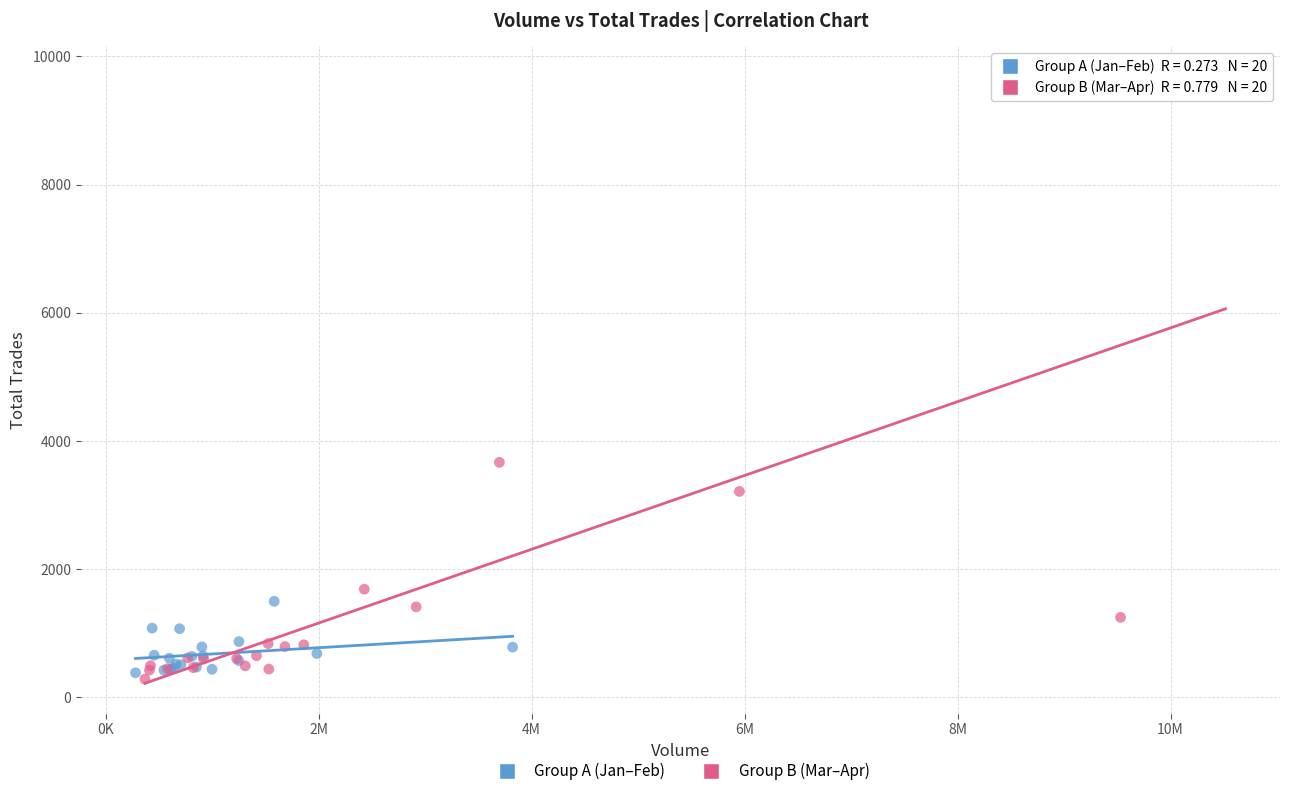

Which series reaches the maximum Y coordinate?

Group B (Mar–Apr)